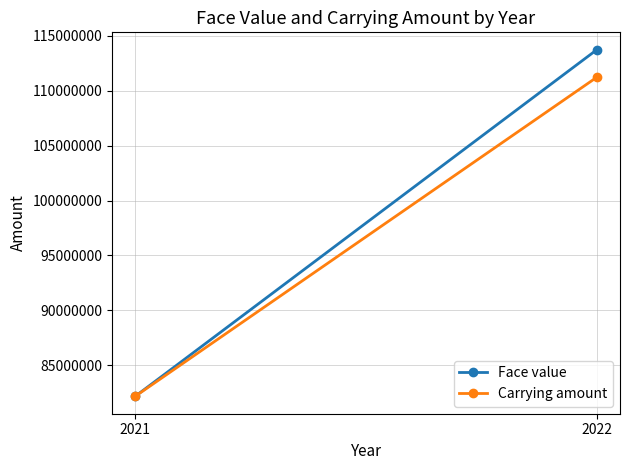

Between 2021 and 2022, which series saw the biggest shift?

Face value